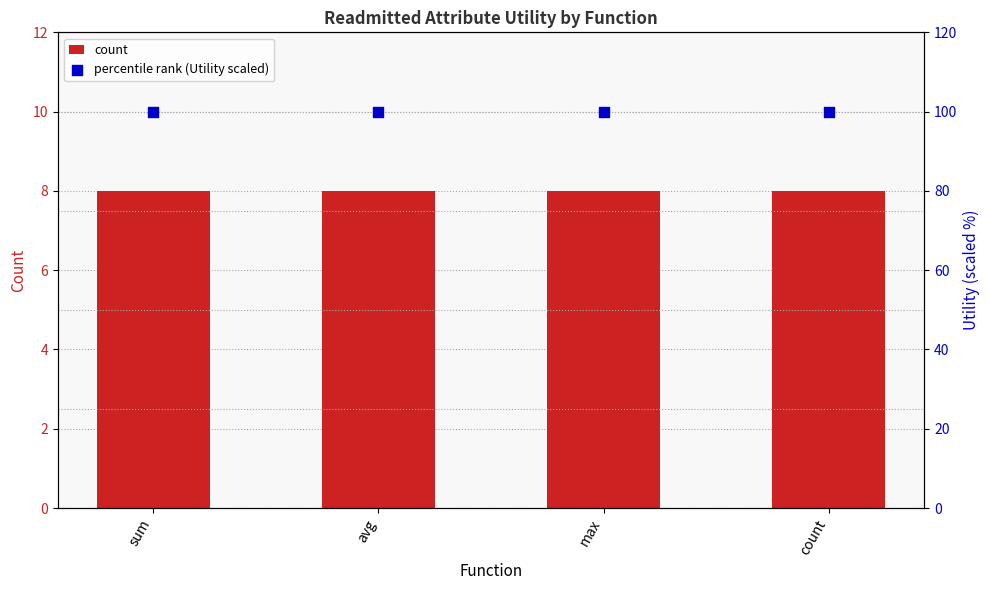

Which series has the largest total across all categories?

percentile rank (Utility scaled)